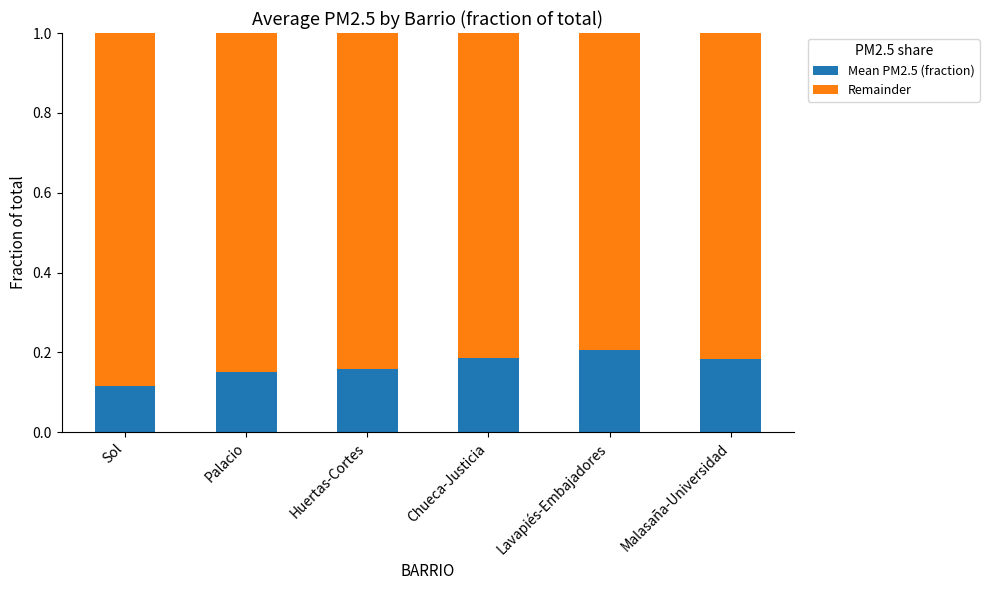

Which category has the highest value in the Mean PM2.5 (fraction) series?

Lavapiés-Embajadores